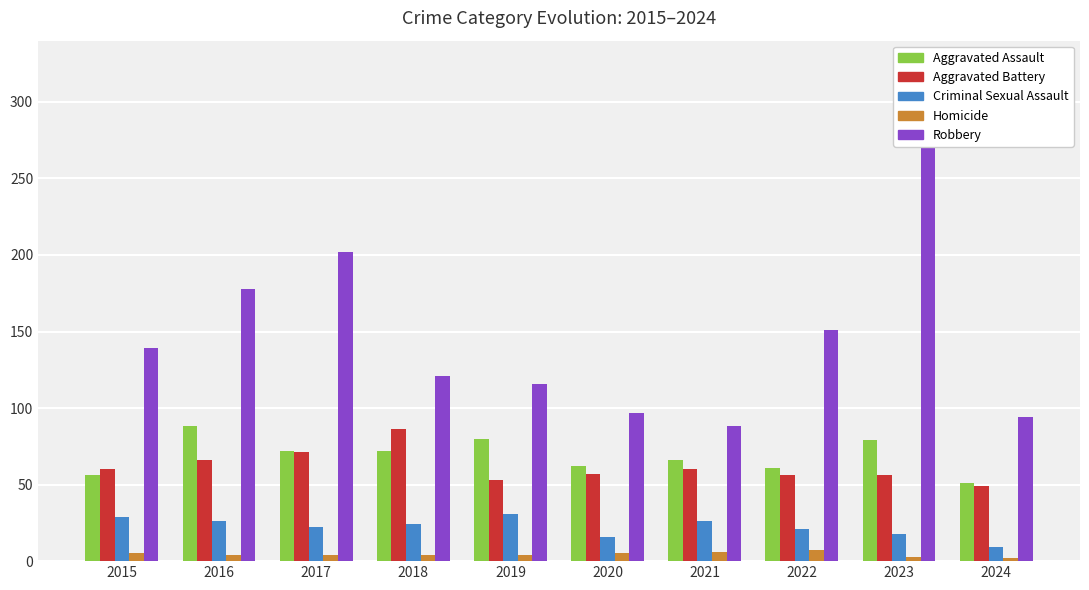

How many bars are there in total?

50